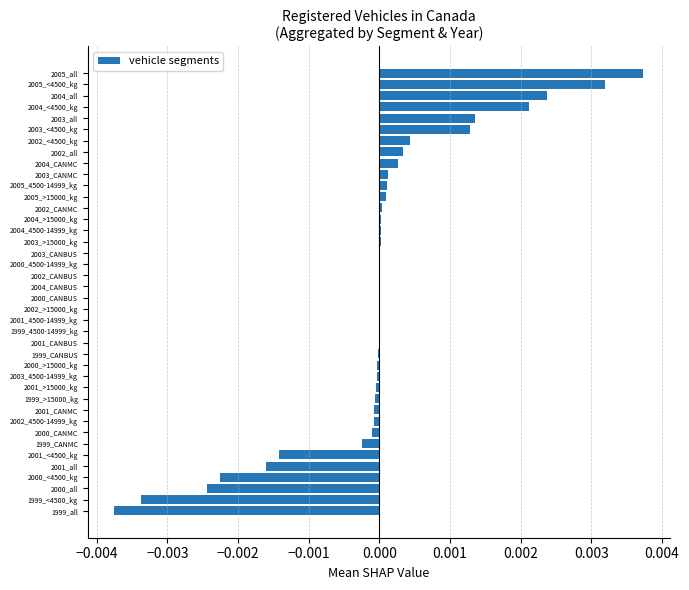

True or false: the data shows -0.0 at 2001_<4500_kg.

True